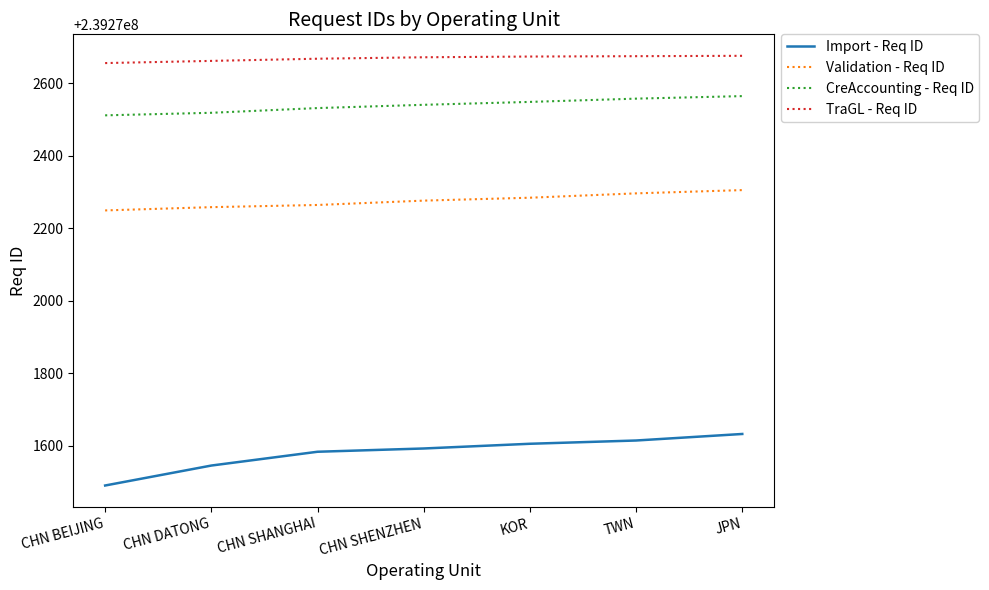

At JPN, list the series in order from smallest to largest.

Import - Req ID, Validation - Req ID, CreAccounting - Req ID, TraGL - Req ID